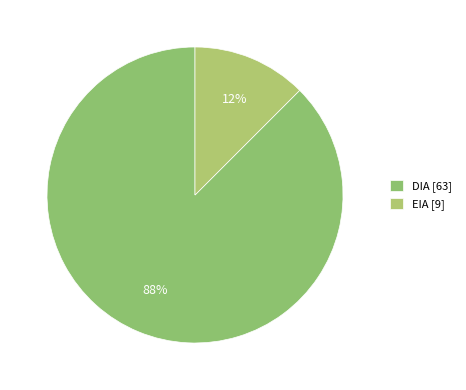

Which category has the biggest portion of the pie?

DIA